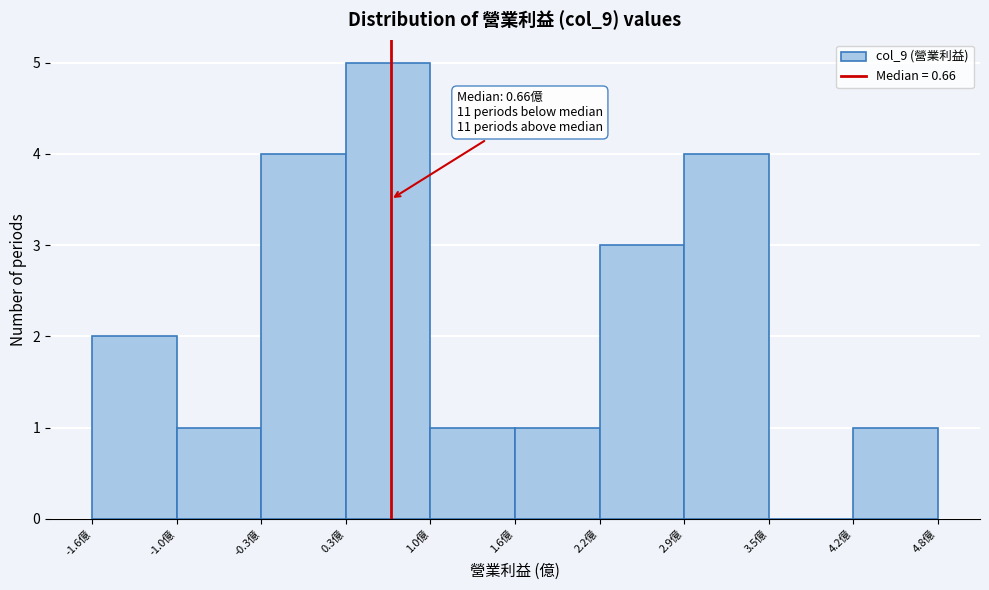

Over which range of the x-axis is the bar tallest?

0.3 to 1.0